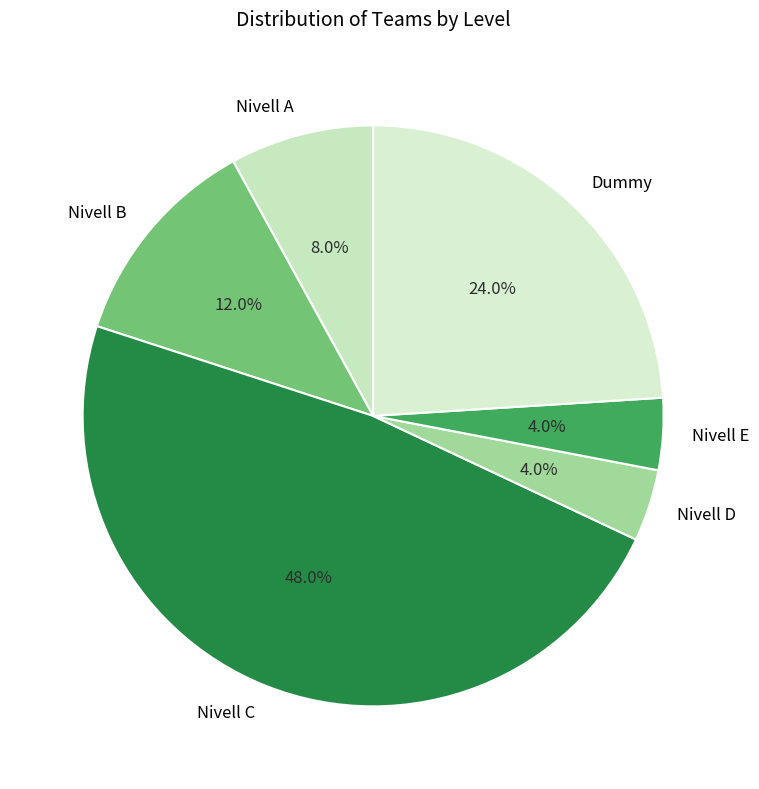

Does any single category account for the majority?

No